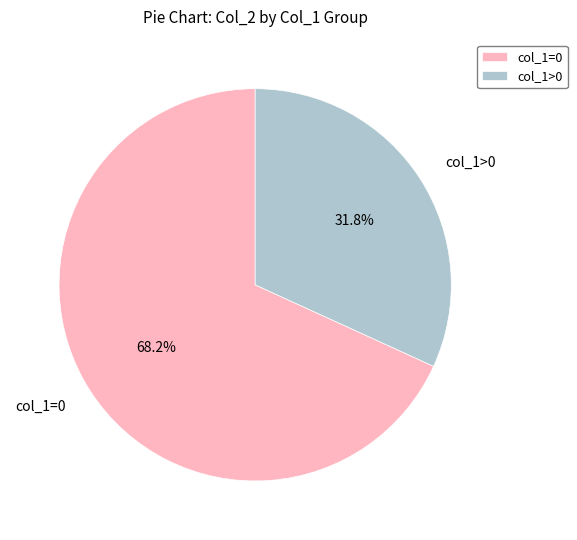

Which has a higher value, col_1>0 or col_1=0?

col_1=0